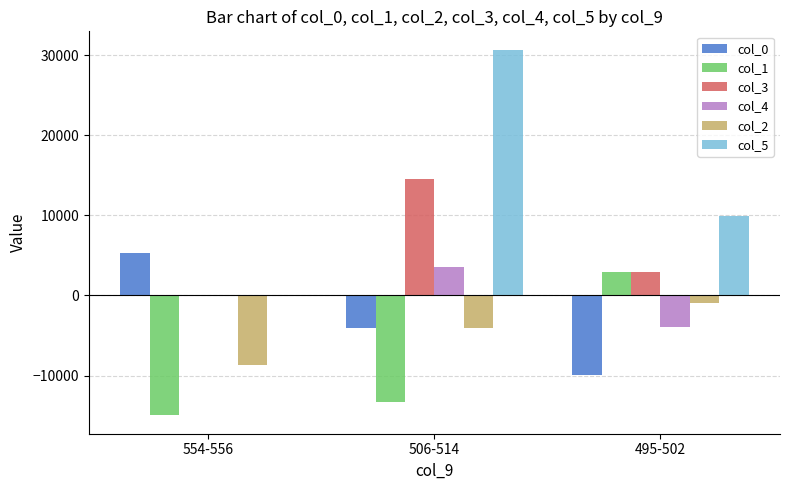

True or false: col_2 has a value of -8696 at 554-556.

True